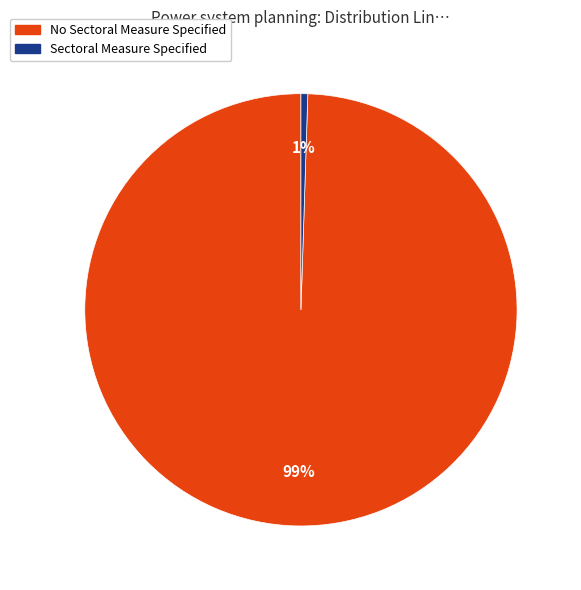

Rank the categories by value from lowest to highest.

Sectoral Measure Specified, No Sectoral Measure Specified